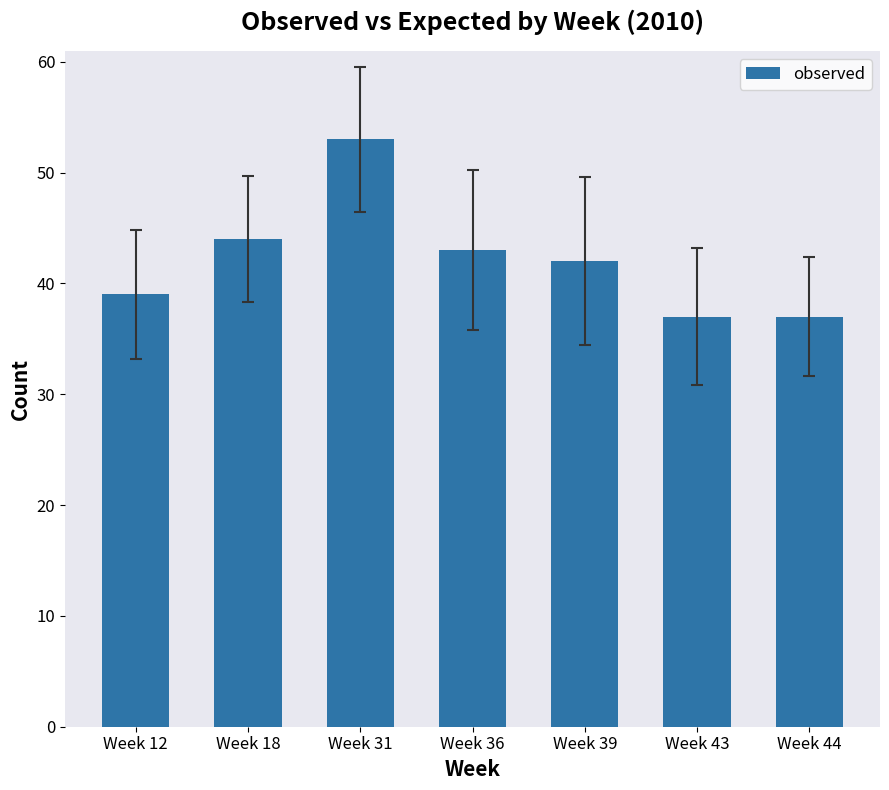

What is the difference between the maximum and minimum values?

16